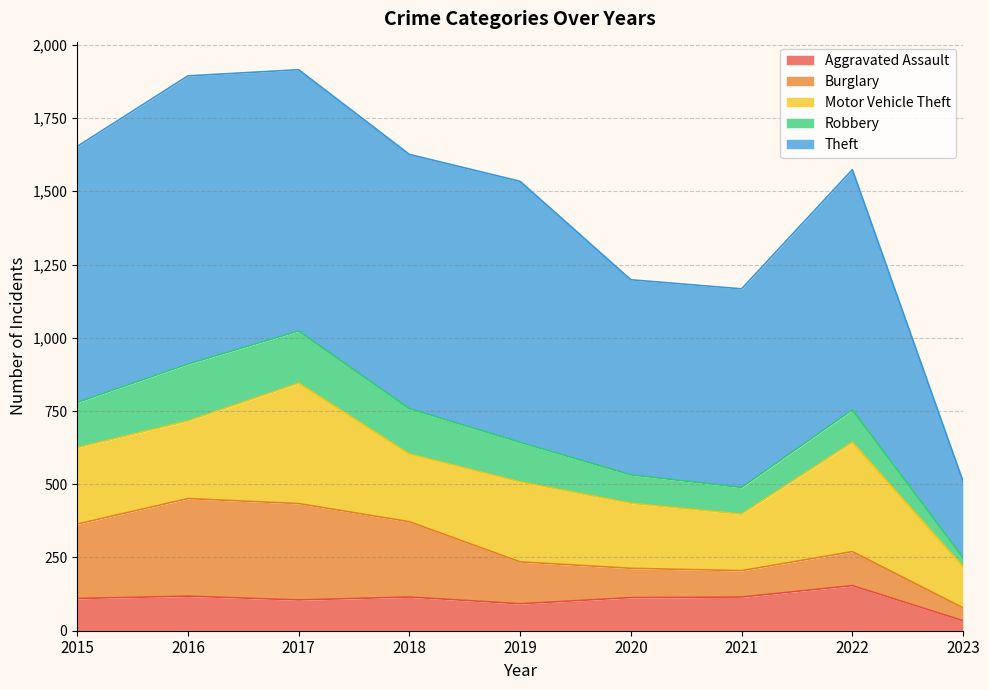

At which category does Aggravated Assault reach its first local peak?

2016